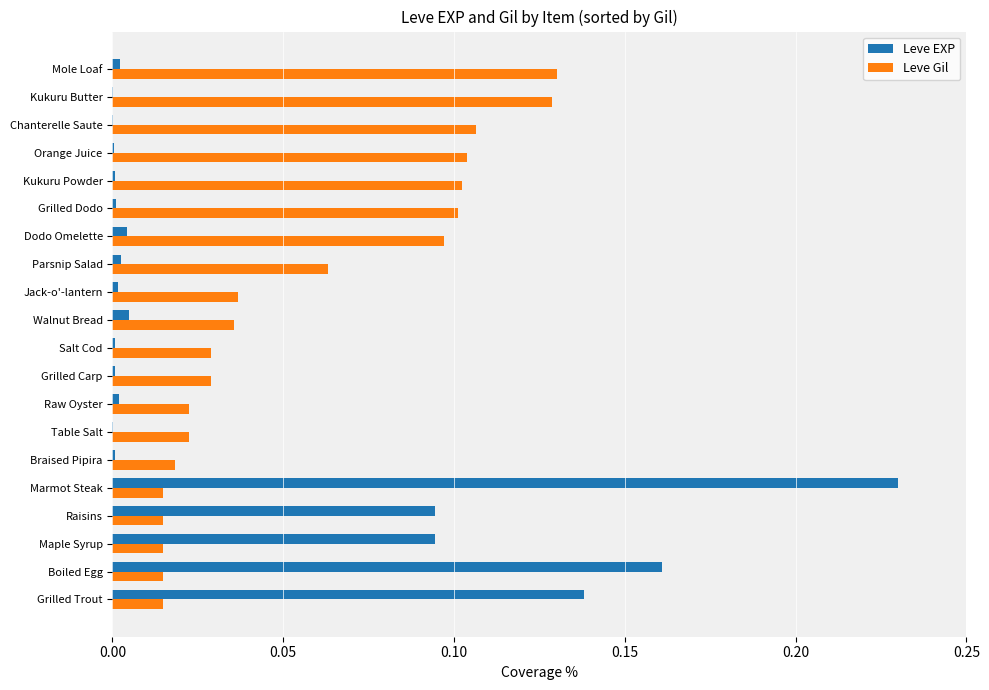

The Leve Gil series shows 0.0 at Grilled Dodo. True or false?

False